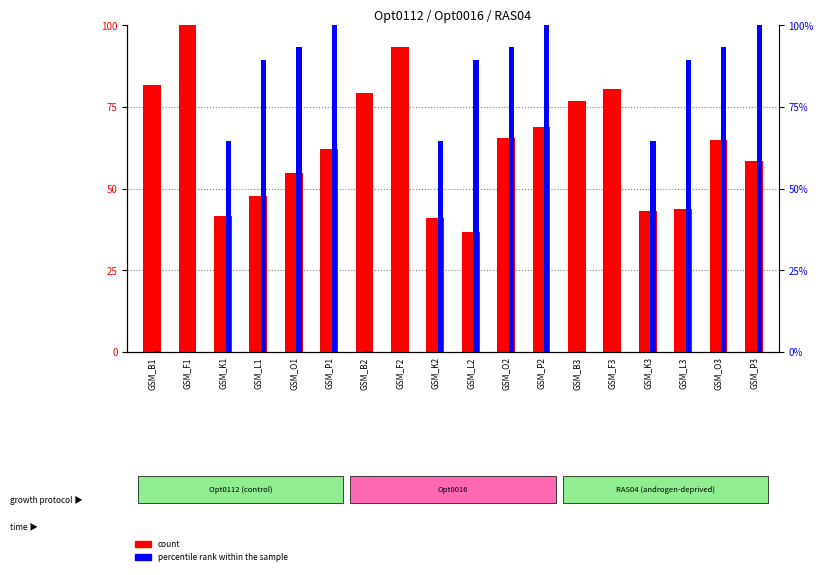

List the labels in order of count value, smallest first.

GSM_L2, GSM_K2, GSM_K1, GSM_K3, GSM_L3, GSM_L1, GSM_O1, GSM_P3, GSM_P1, GSM_O3, GSM_O2, GSM_P2, GSM_B3, GSM_B2, GSM_F3, GSM_B1, GSM_F2, GSM_F1